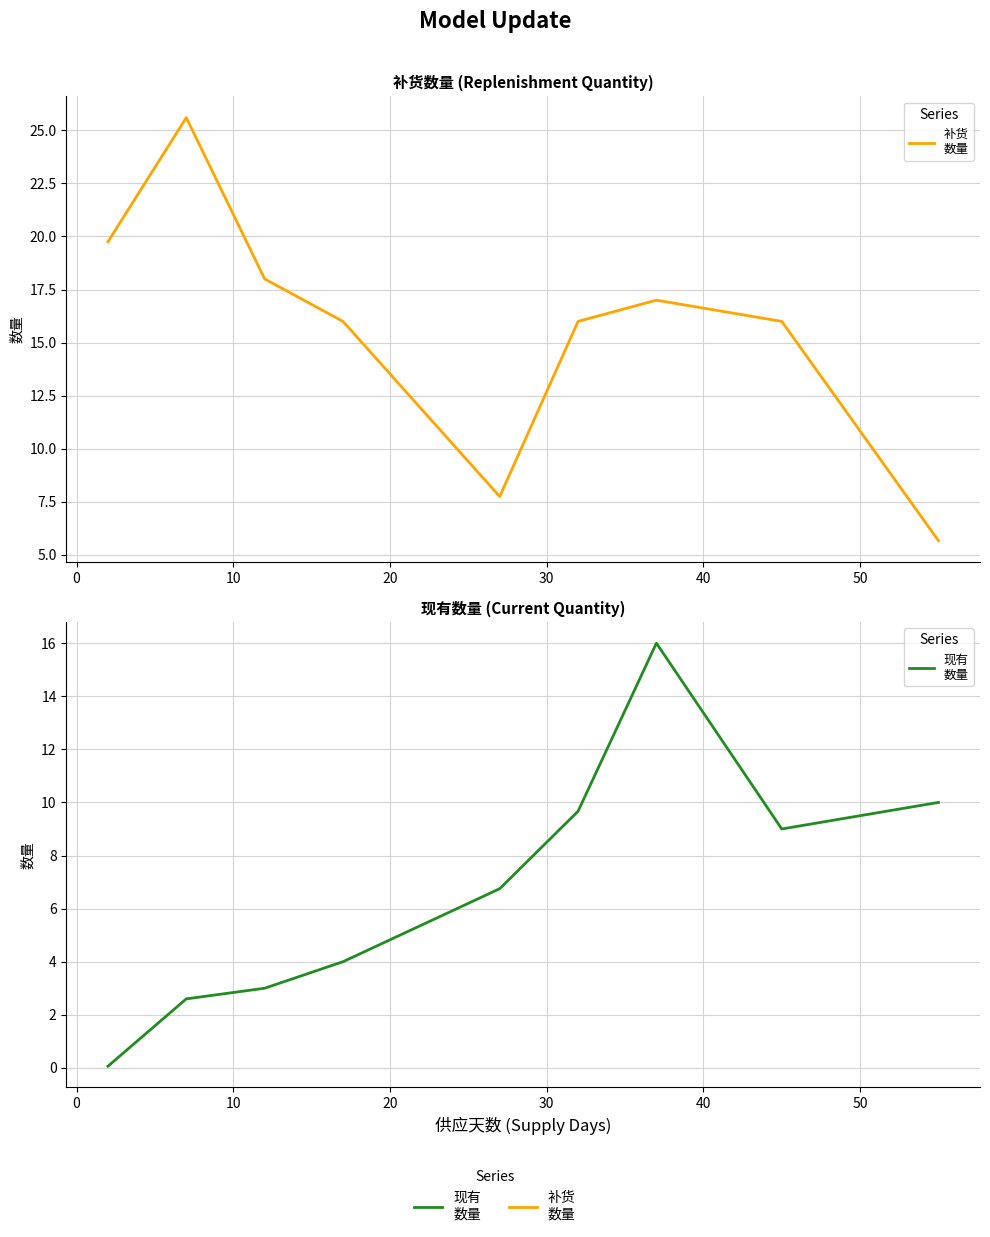

How many interior local peaks does the 补货
数量 series have?

2